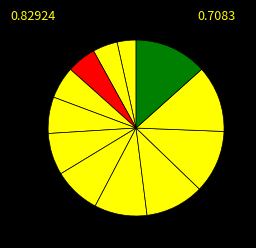

How many slices are in this pie chart?

12